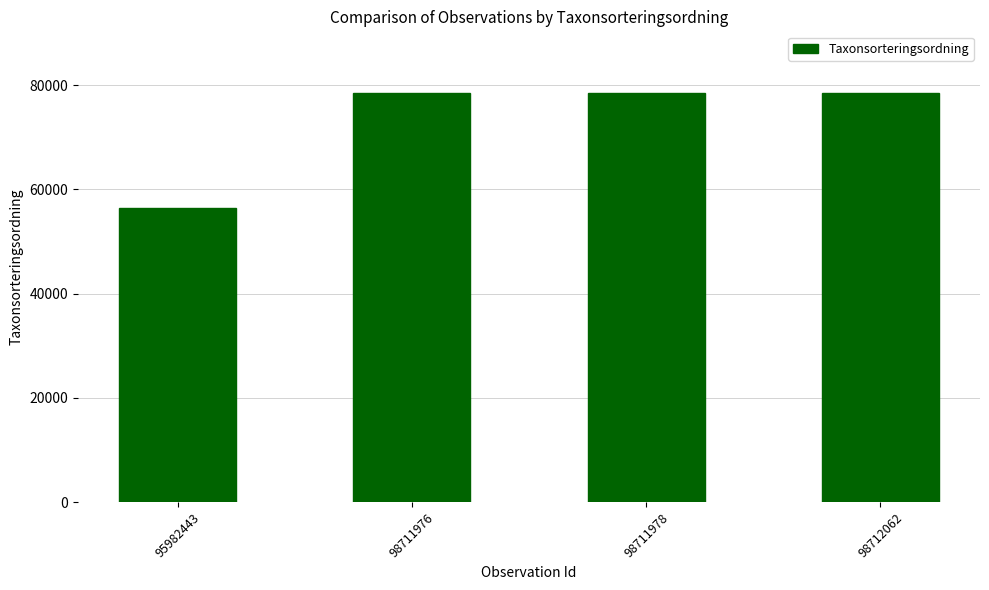

What is the difference between the maximum and minimum values?

22029